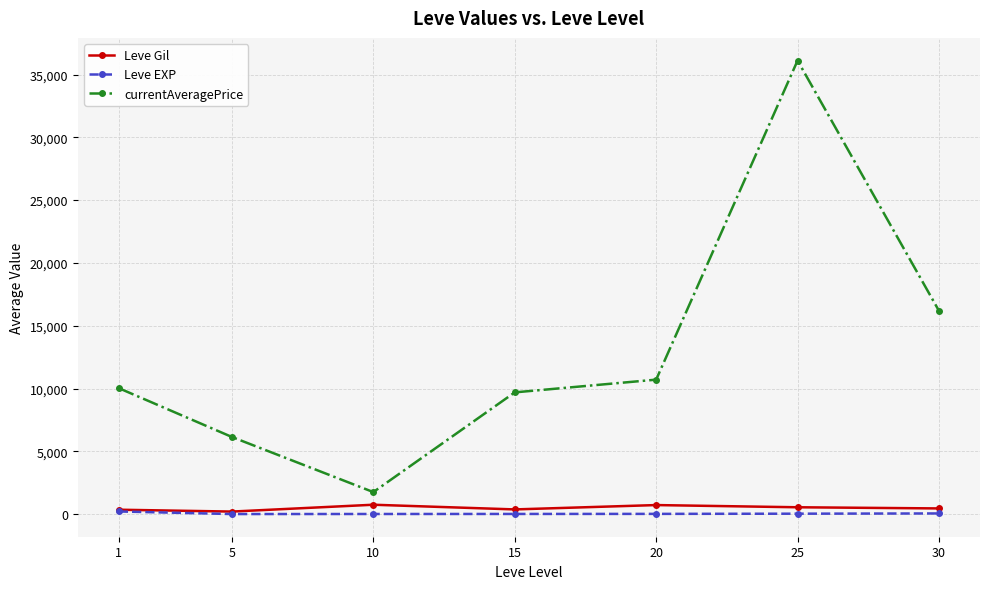

True or false: Leve EXP and currentAveragePrice cross at least once.

False